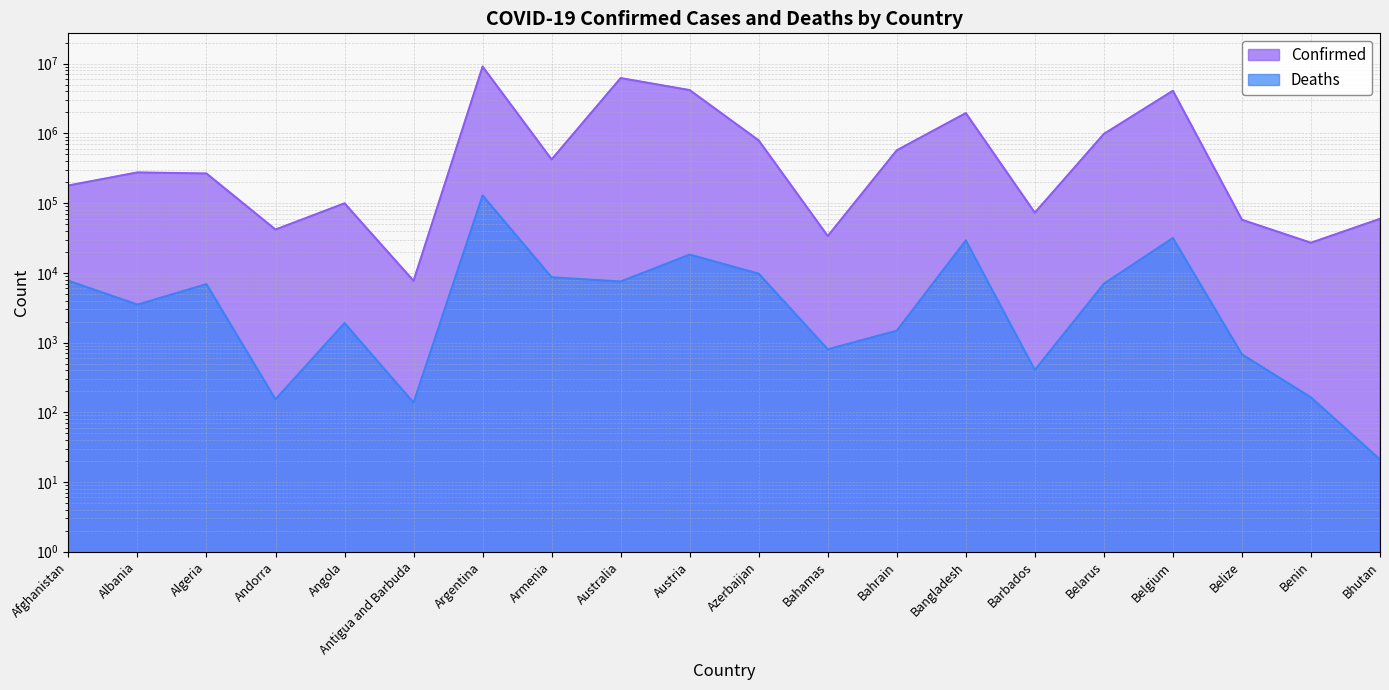

At how many categories does at least one series exceed 7277115?

1